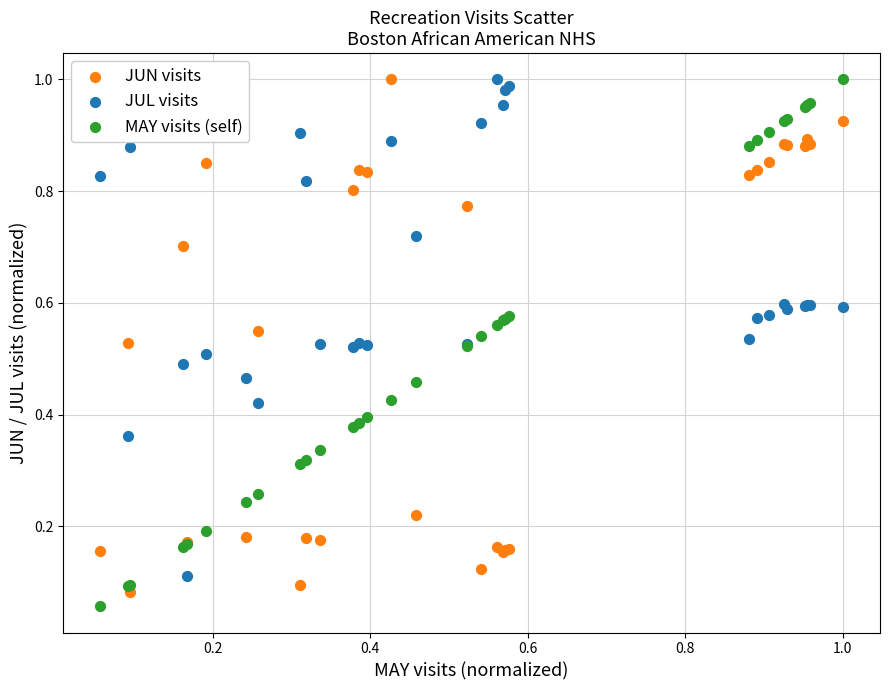

Which series reaches the minimum Y coordinate?

MAY visits (self)